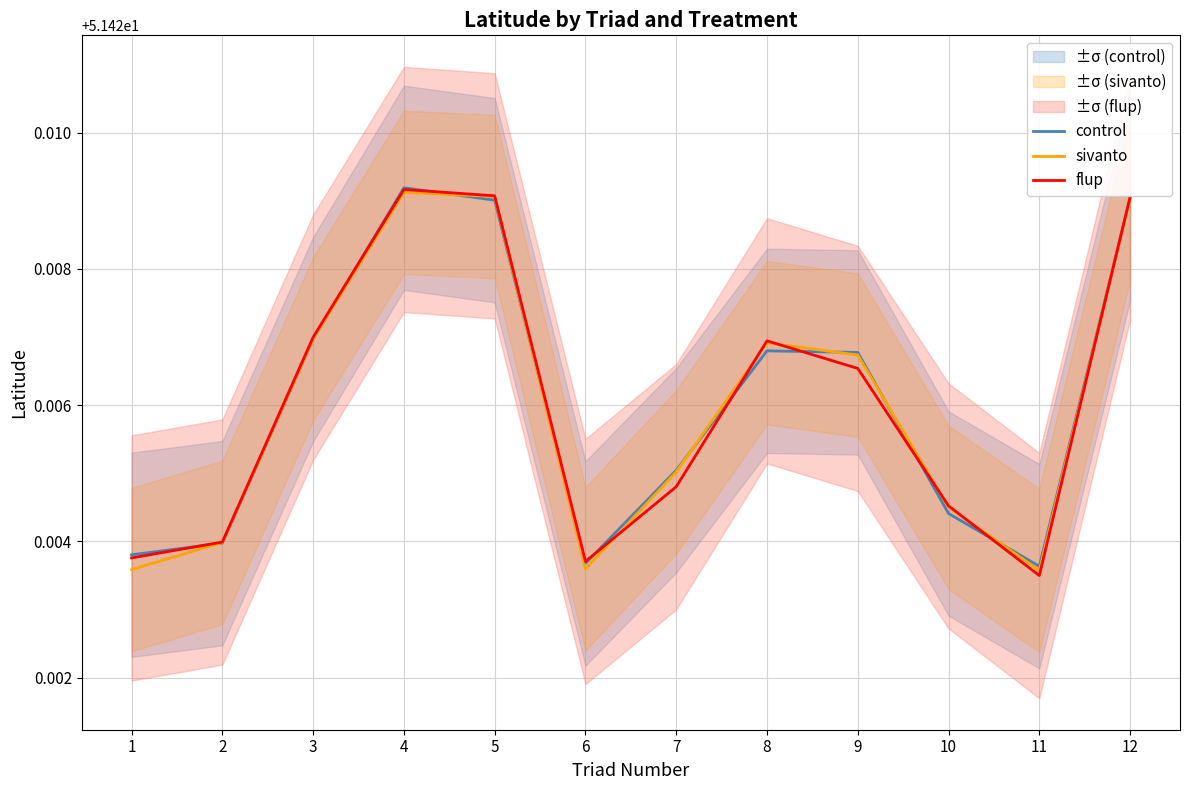

True or false: sivanto and control intersect in this chart.

True